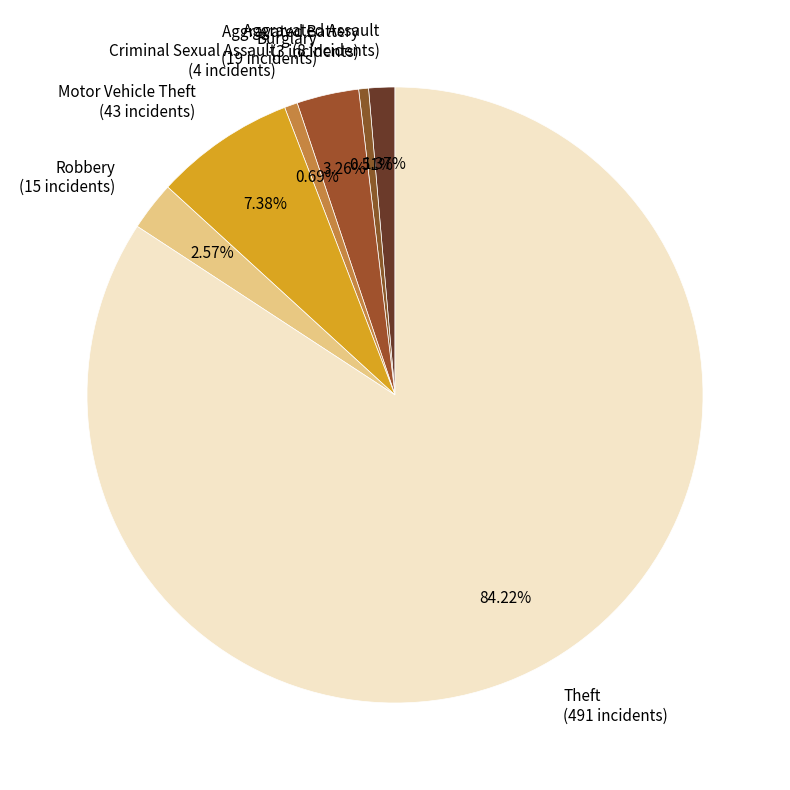

Which category accounts for the majority?

Theft